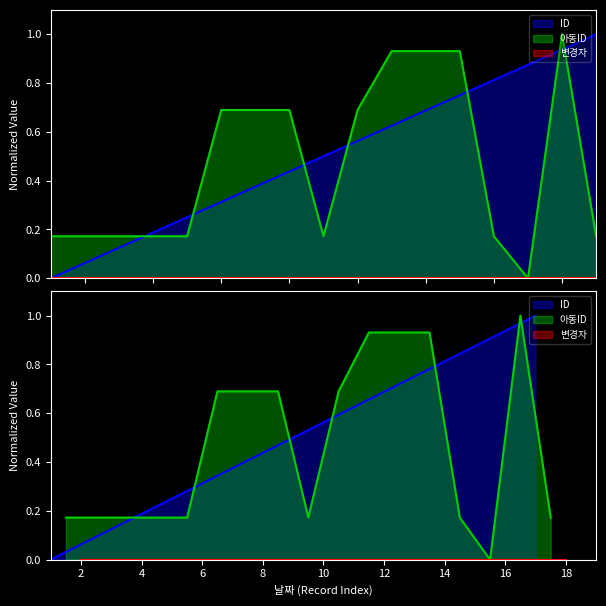

What is the difference between the second highest and minimum values in the 아동ID series?

0.9